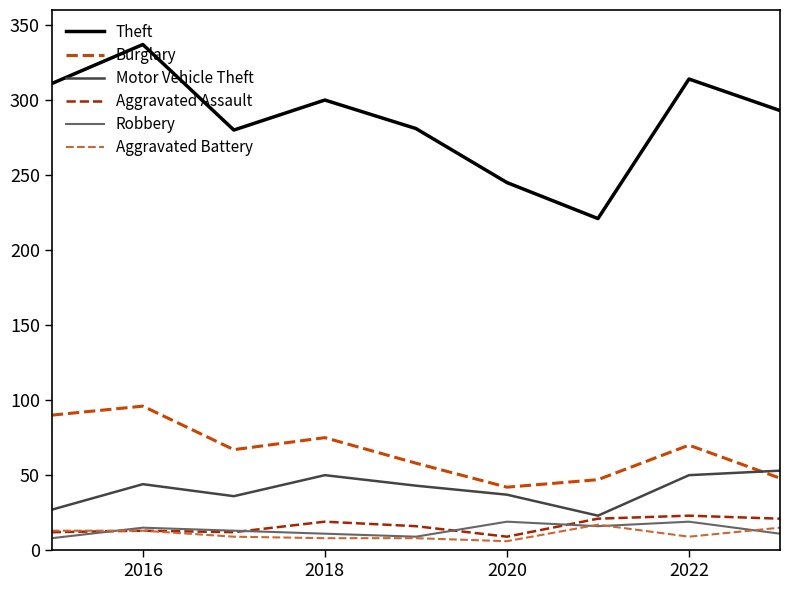

True or false: Robbery and Burglary intersect in this chart.

False